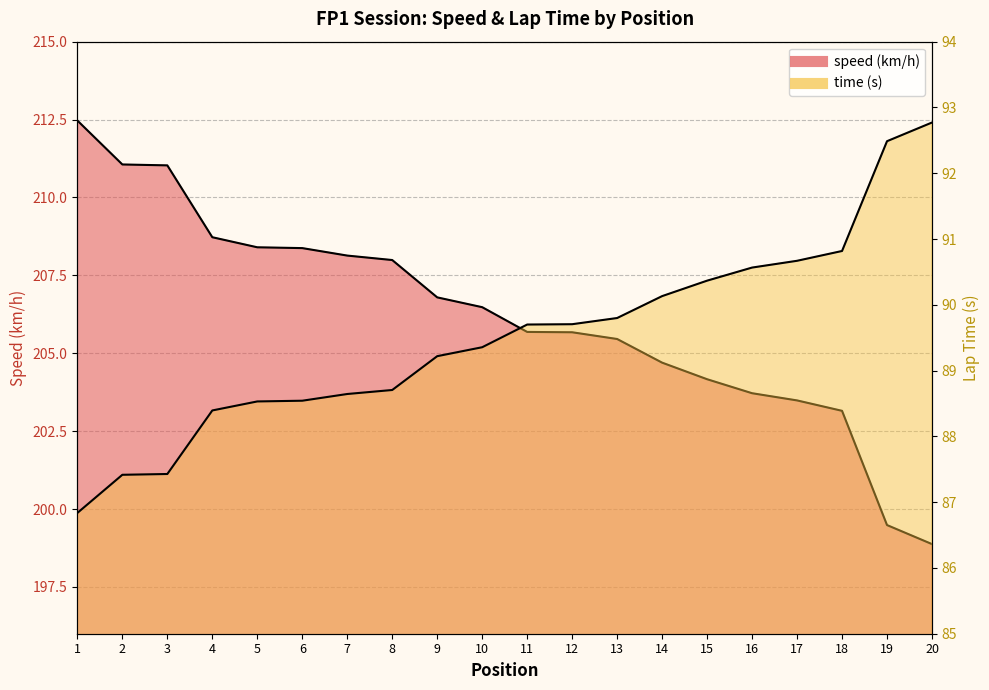

True or false: time and speed intersect in this chart.

False